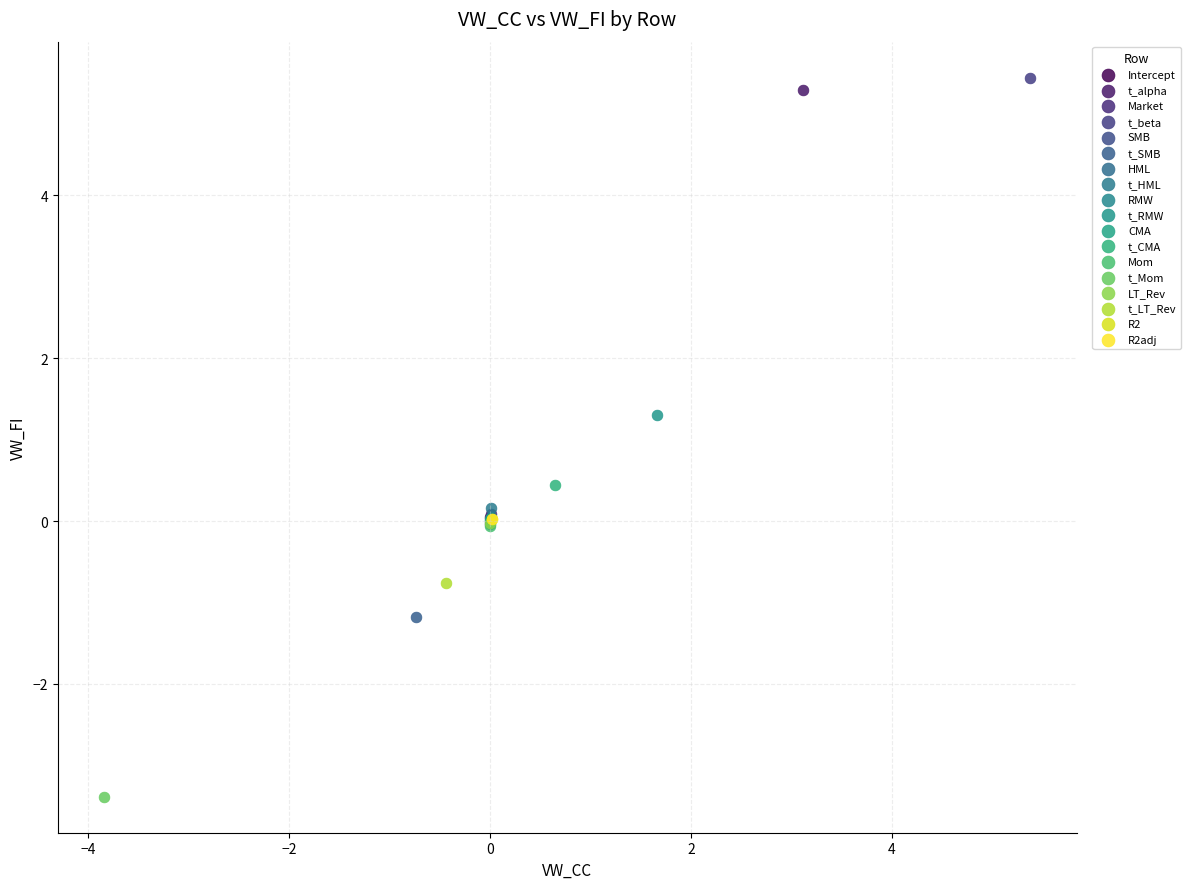

Which series contains the lowest Y value?

t_Mom